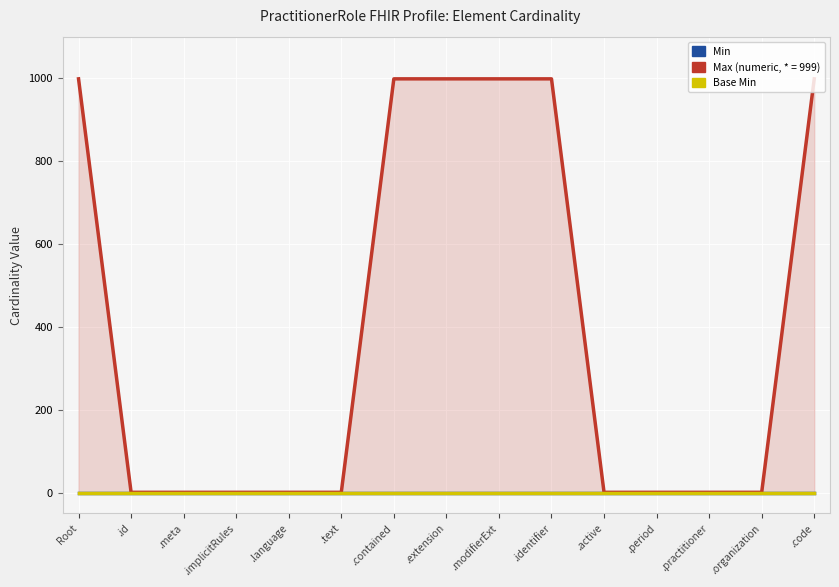

Reading left to right, extract all data points from this chart.

Min: 0	0	0	0	0	0	0	0	0	0	0	0	0	0	0
Max (numeric): 999	1	1	1	1	1	999	999	999	999	1	1	1	1	999
Base Min: 0	0	0	0	0	0	0	0	0	0	0	0	0	0	0